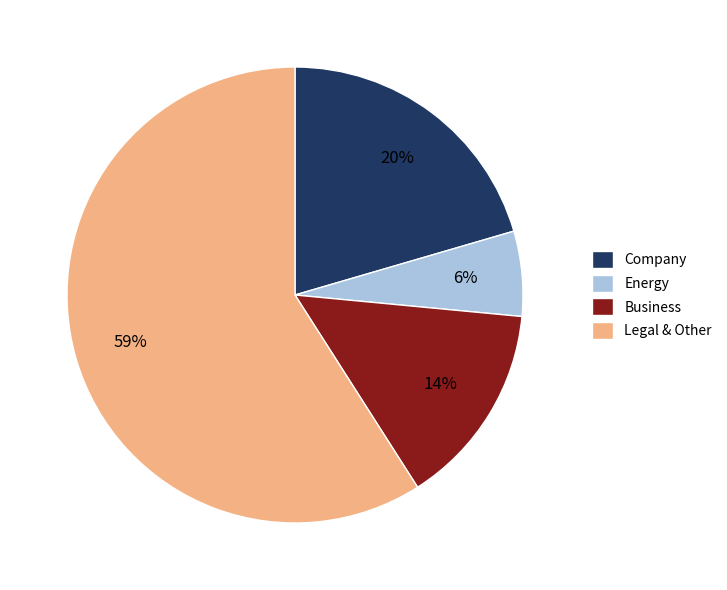

To the nearest percent, what portion does Business represent?

14%